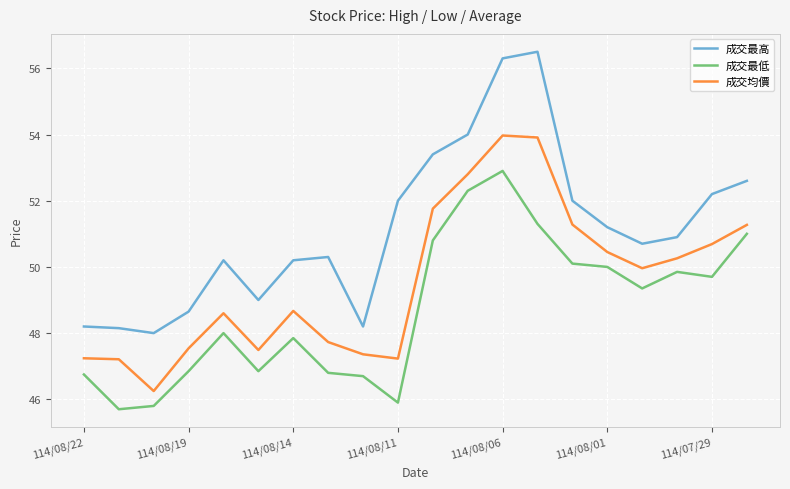

What are all the series names shown in the legend?

成交最高, 成交最低, 成交均價